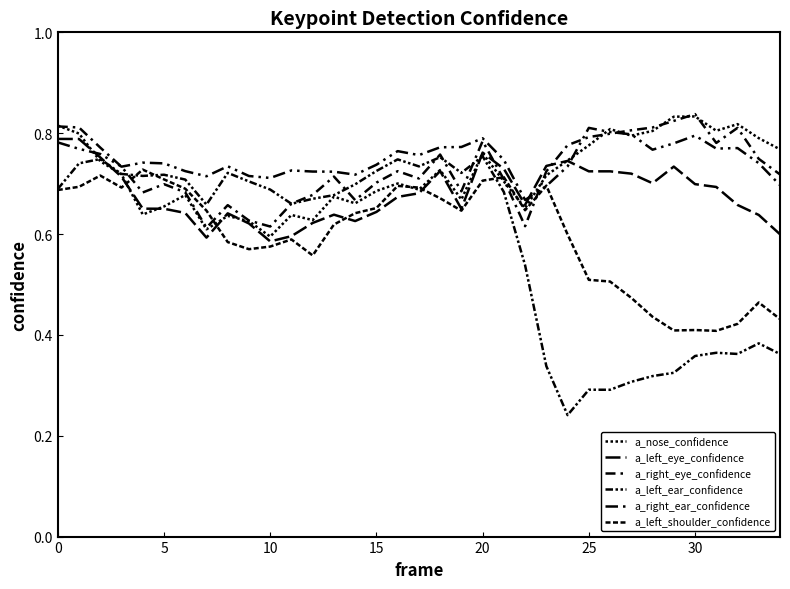

Does the chart display data point markers on the line(s)?

No